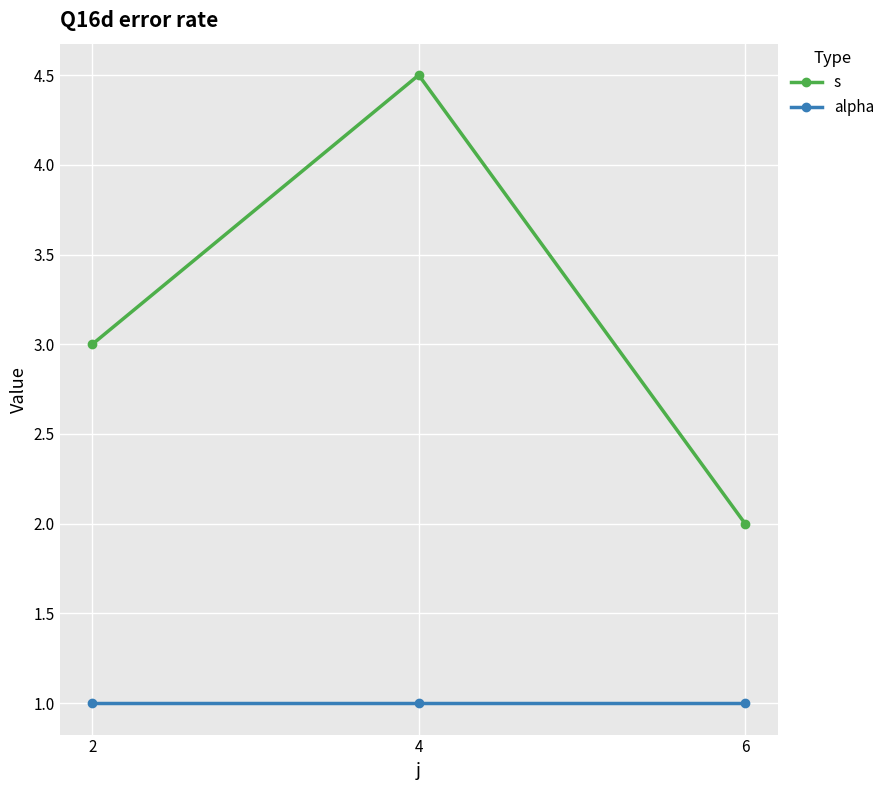

What is the minimum value shown in the chart?

1.0